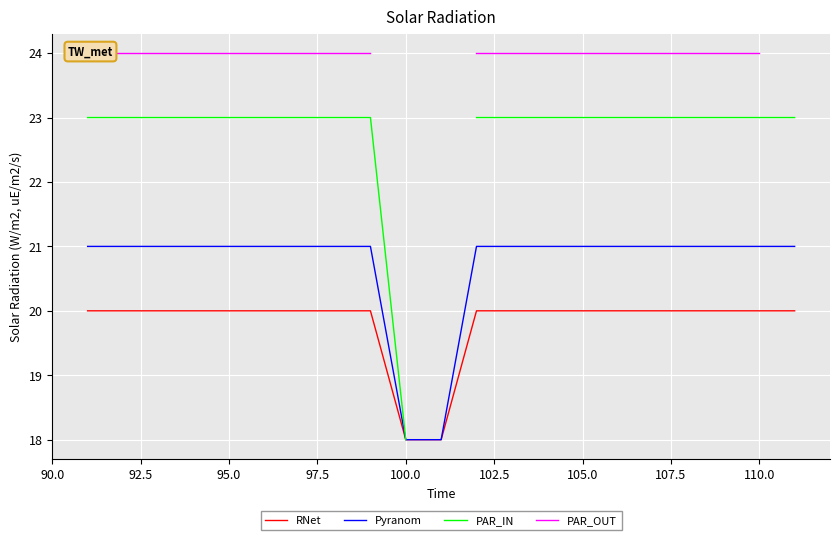

List the series in order of their overall mean, lowest first.

RNet, Pyranom, PAR_IN, PAR_OUT